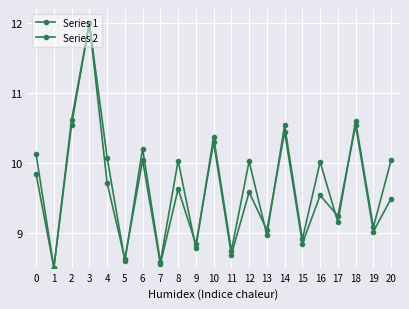

True or false: Series 2 and Series 1 intersect in this chart.

True